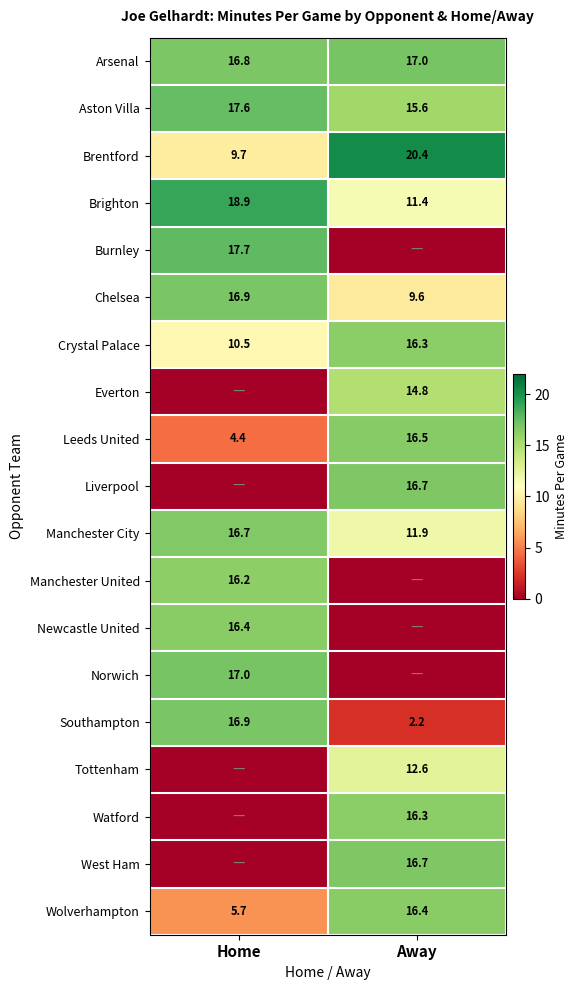

What is the approximate value of Brentford at Home?

9.7